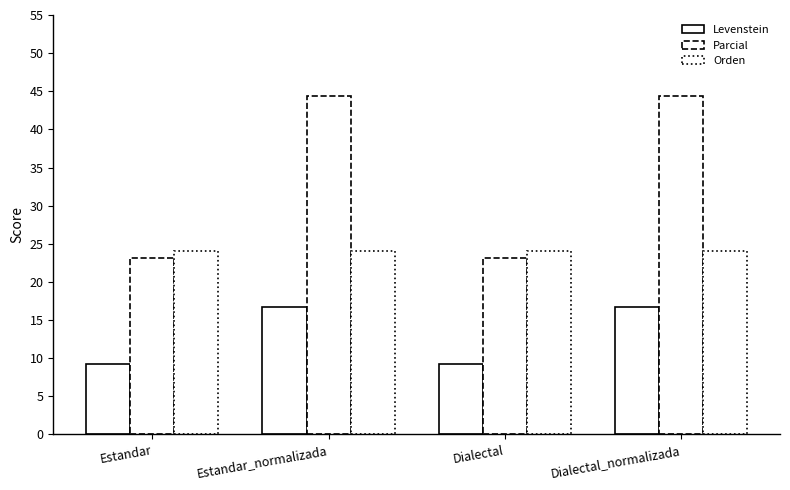

How many series are shown in this chart?

3